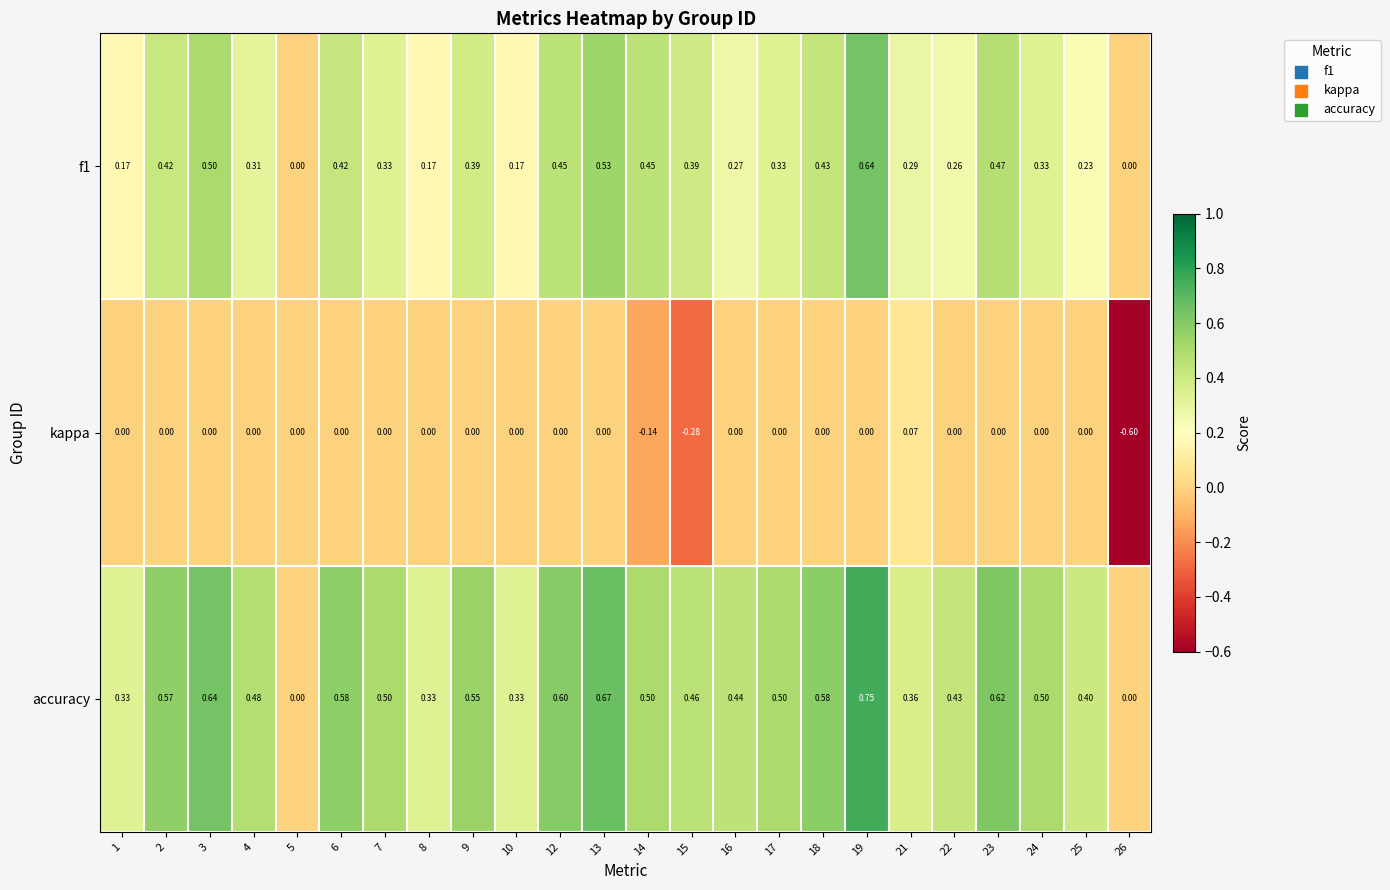

What is the spread (max minus min) of values at 23?

0.6